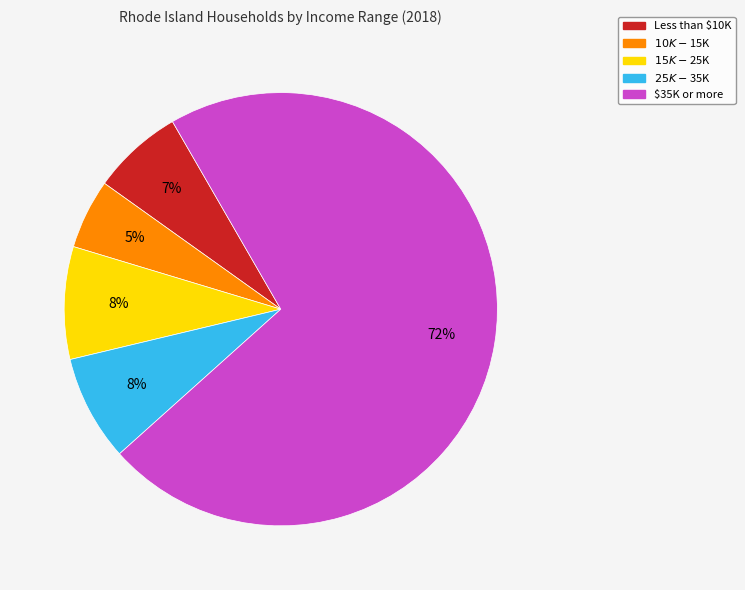

Is there a majority slice in this chart?

Yes